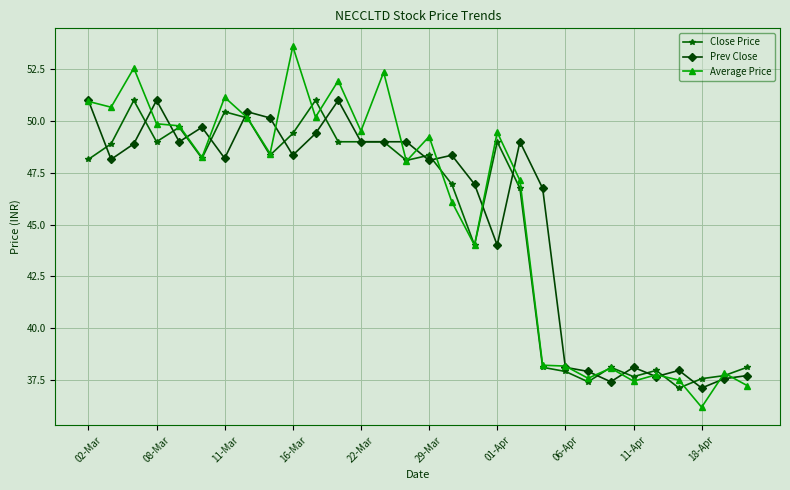

True or false: Average Price has more than 1 interior local peaks.

True